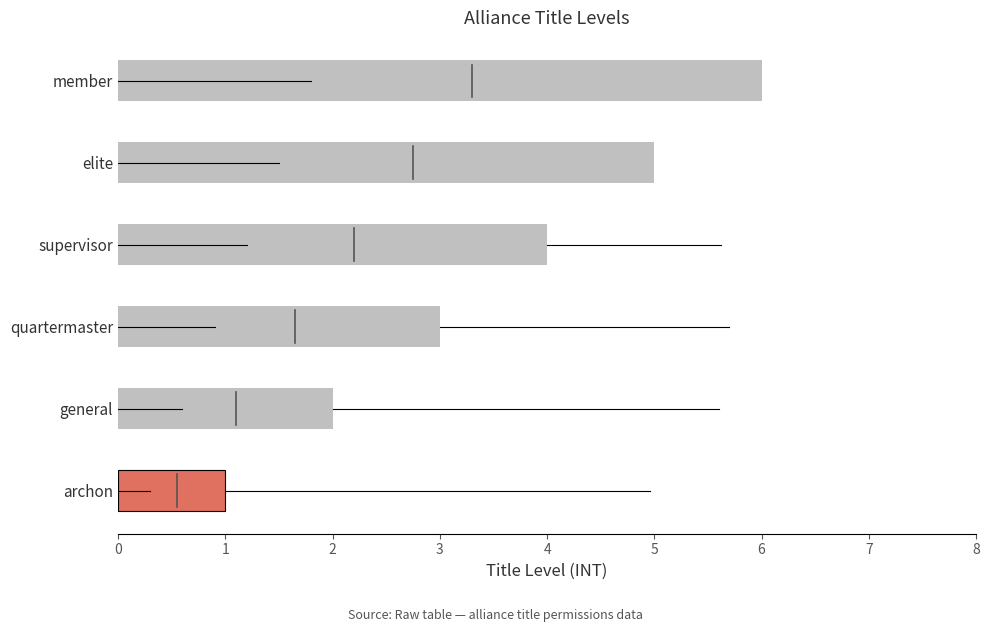

What is the difference between the maximum and minimum values?

5